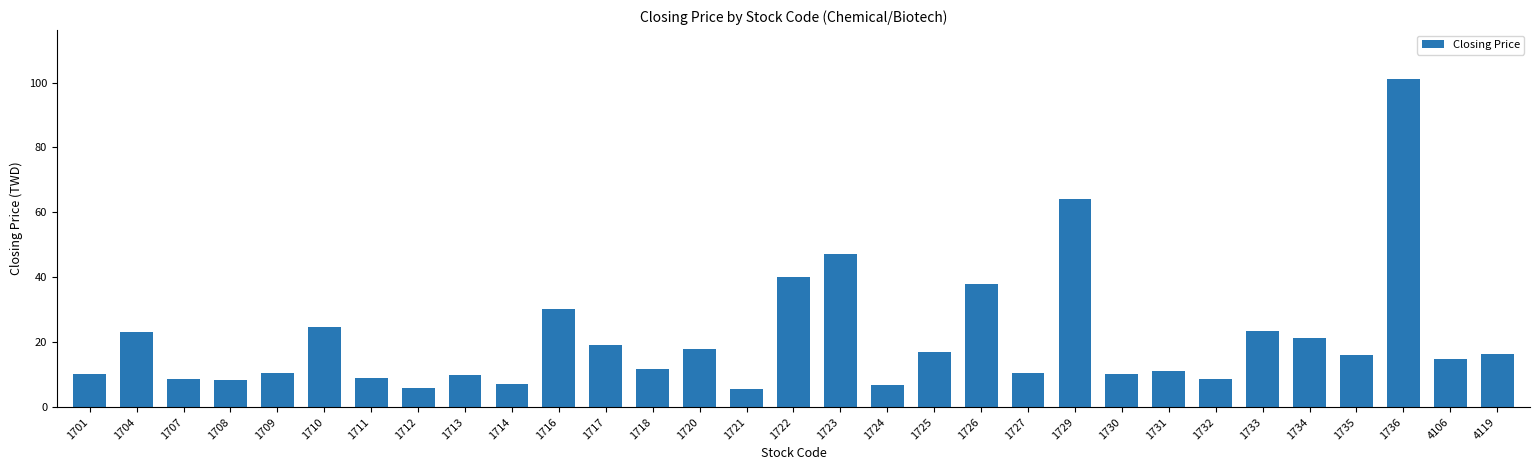

What is the sum of the values at 1711 and 1714?

16.3